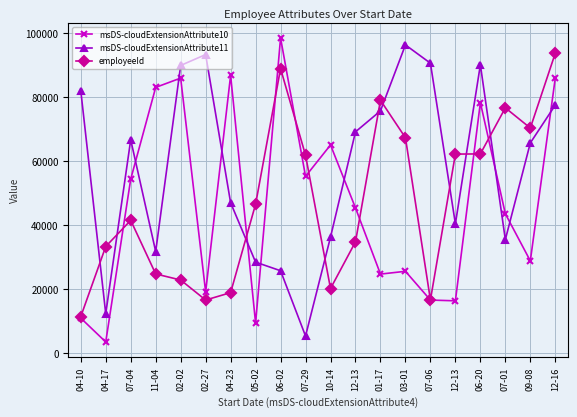

Where does the msDS-cloudExtensionAttribute10 series first go above 45424?

07-04